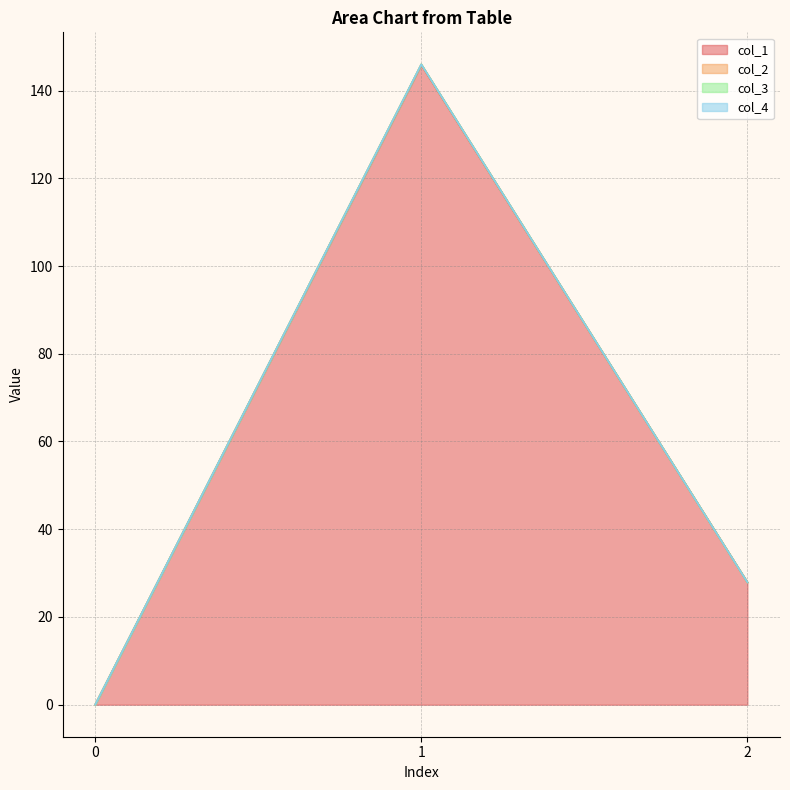

What is the value of the col_1 point at the 3rd from the left?

27.9